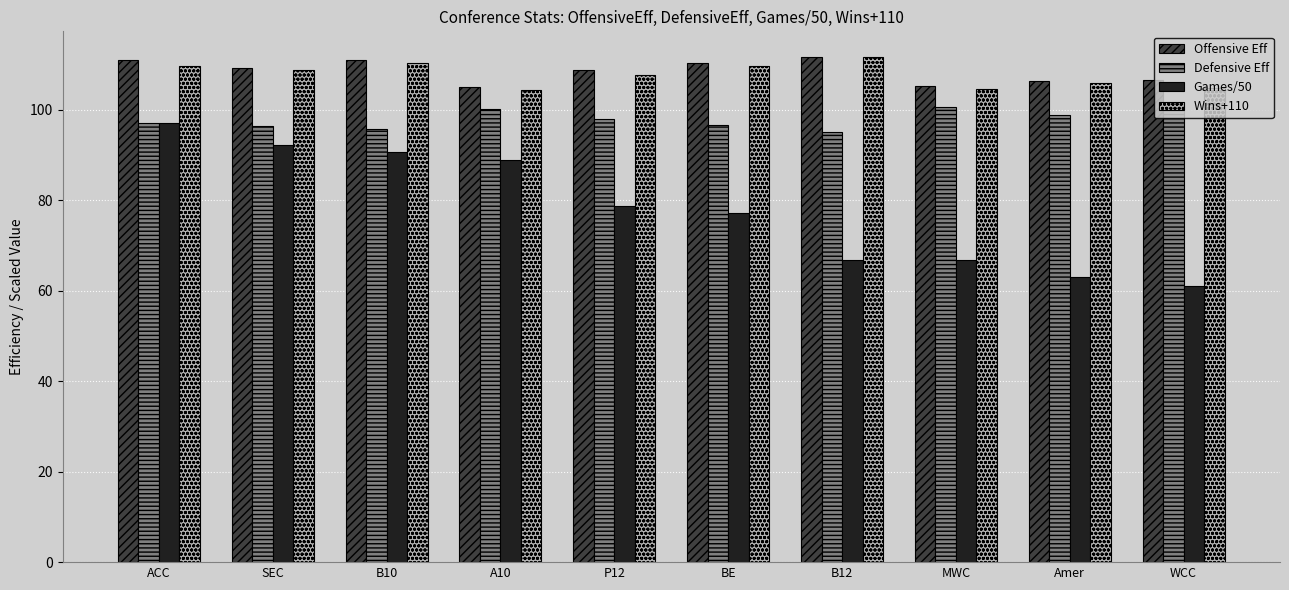

What is the value of the Wins+110 bar at the 8th from the left?

104.6